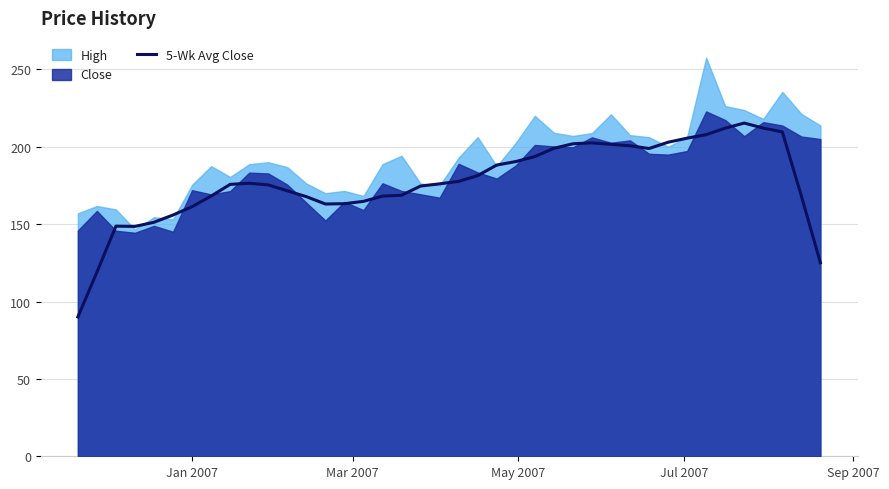

What is the minimum value for 5-Wk Avg Close?

90.0